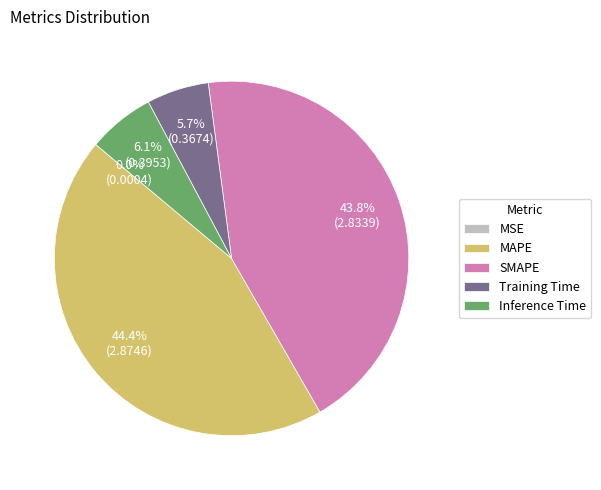

Approximately how many times larger is the value at Training Time compared to MAPE?

0.1